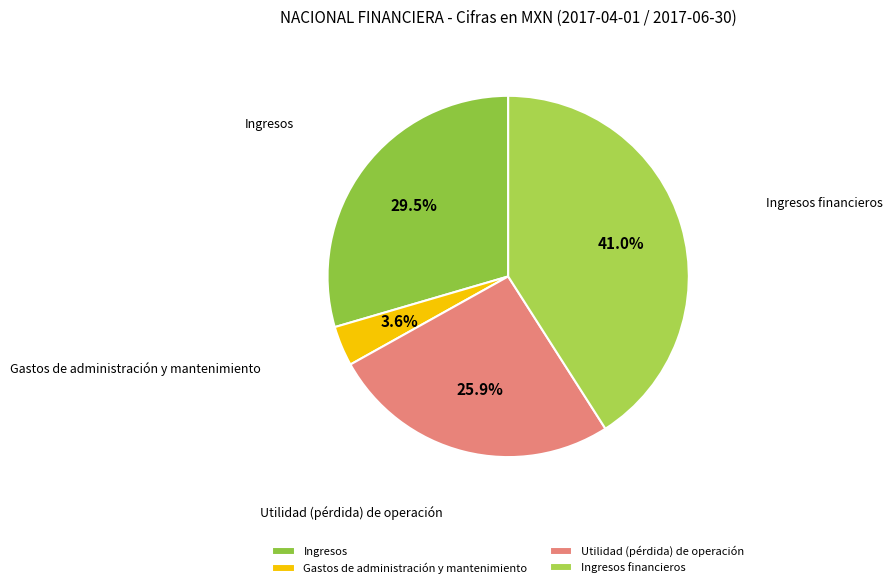

Rank the categories by value from lowest to highest.

Gastos de administración y mantenimiento, Utilidad (pérdida) de operación, Ingresos, Ingresos financieros